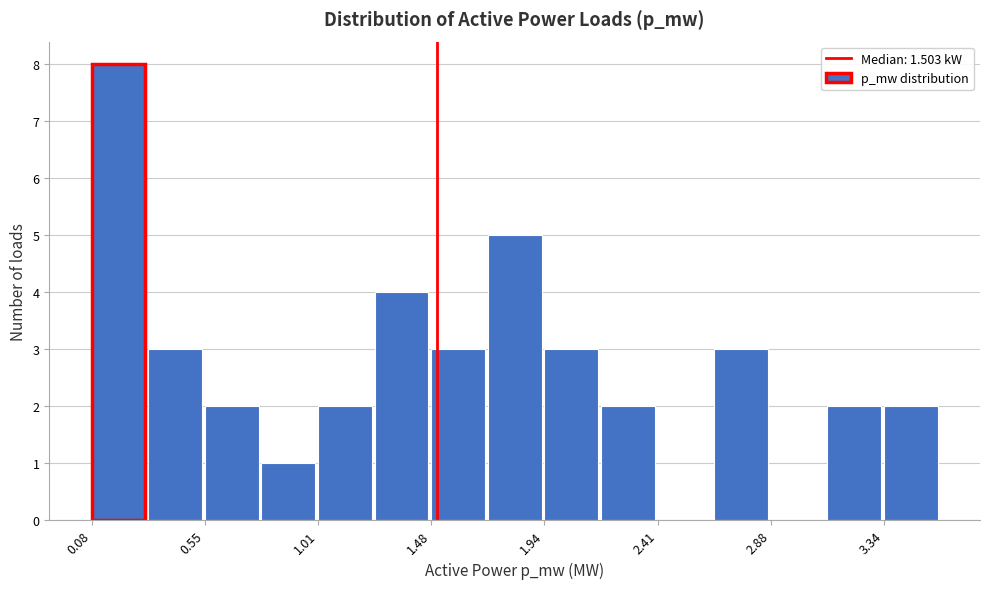

Reading left to right, transcribe this chart: for each bar, give the range it covers on the x-axis and its height. Neither the bar edges nor the heights are printed on the chart, so give them approximately, as read against the axes.

0.10 to 0.30: 8
0.30 to 0.55: 3
0.55 to 0.80: 2
0.80 to 1.00: 1
1.00 to 1.25: 2
1.25 to 1.50: 4
1.50 to 1.70: 3
1.70 to 1.95: 5
1.95 to 2.20: 3
2.20 to 2.40: 2
2.40 to 2.65: 0
2.65 to 2.90: 3
2.90 to 3.10: 0
3.10 to 3.35: 2
3.35 to 3.55: 2